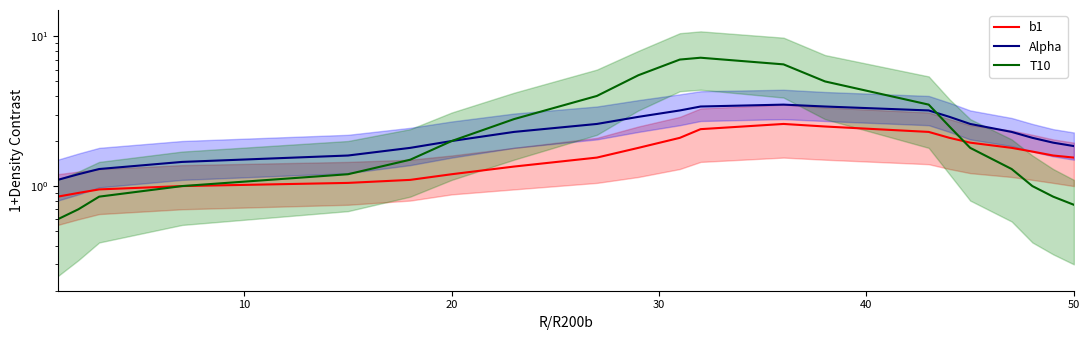

Which series has the widest spread of values?

T10